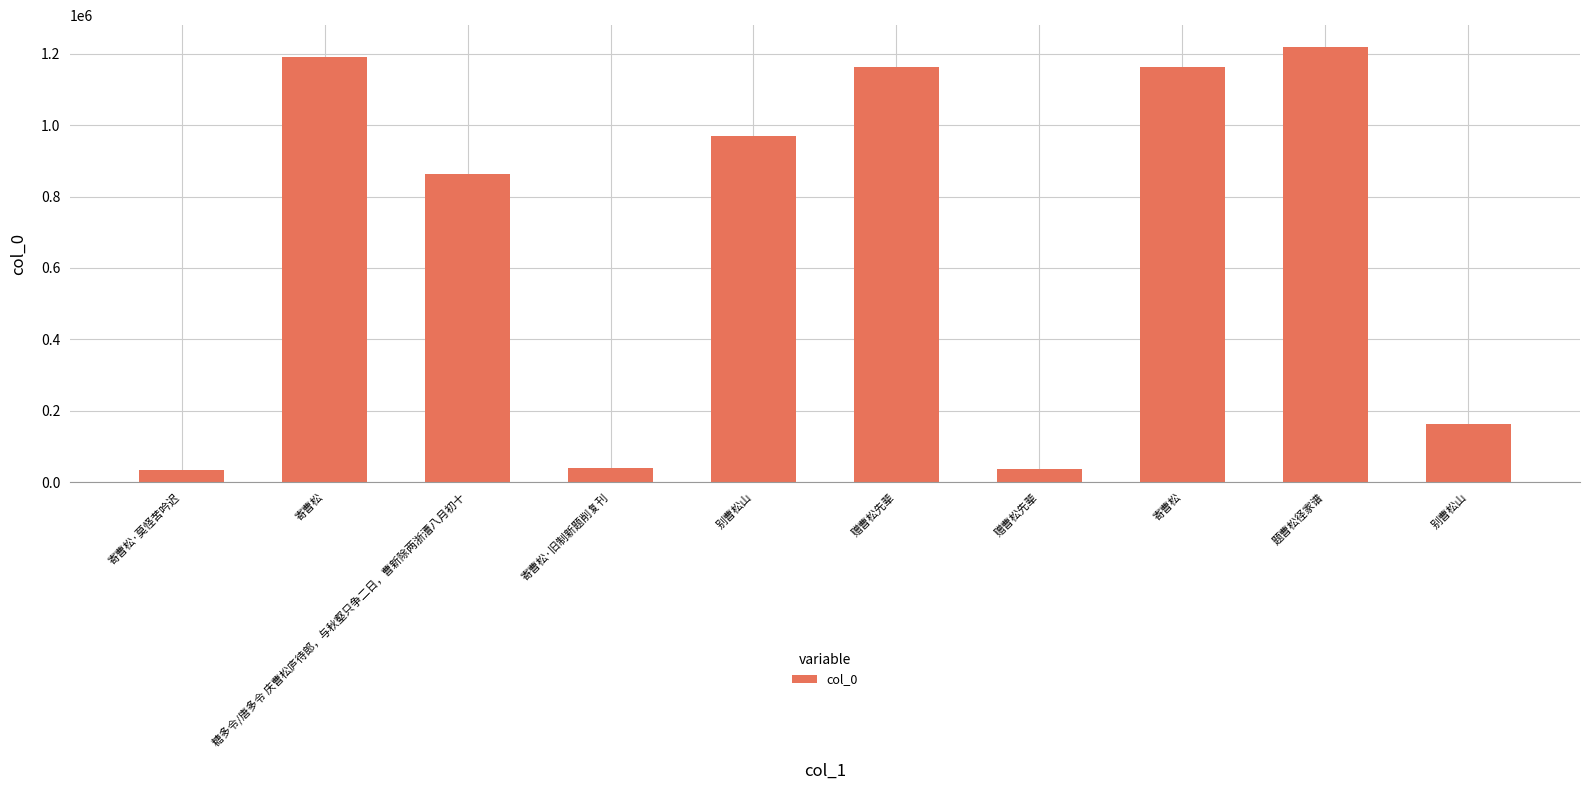

Count the number of categories in the chart.

10